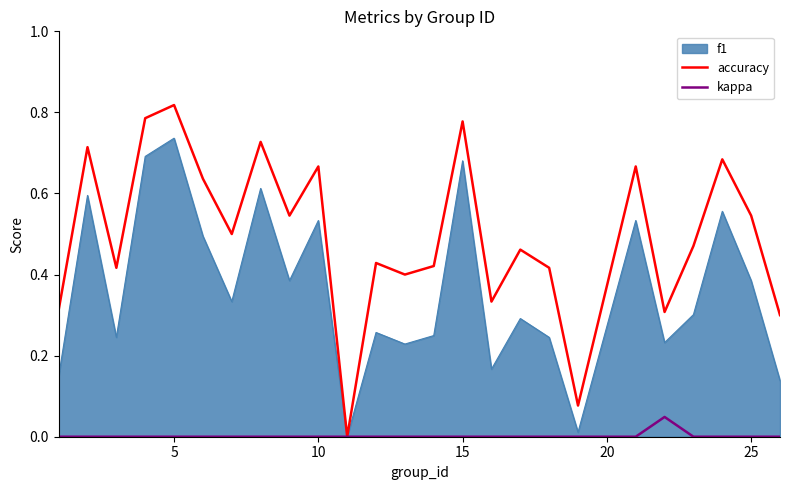

Does the chart have visible grid lines?

No